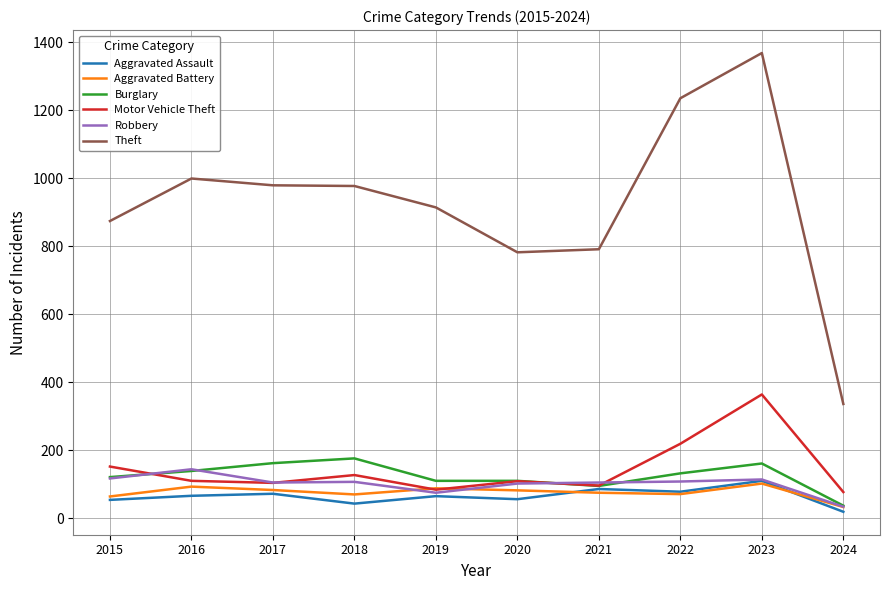

True or false: Aggravated Battery has more than 0 interior local peaks.

True